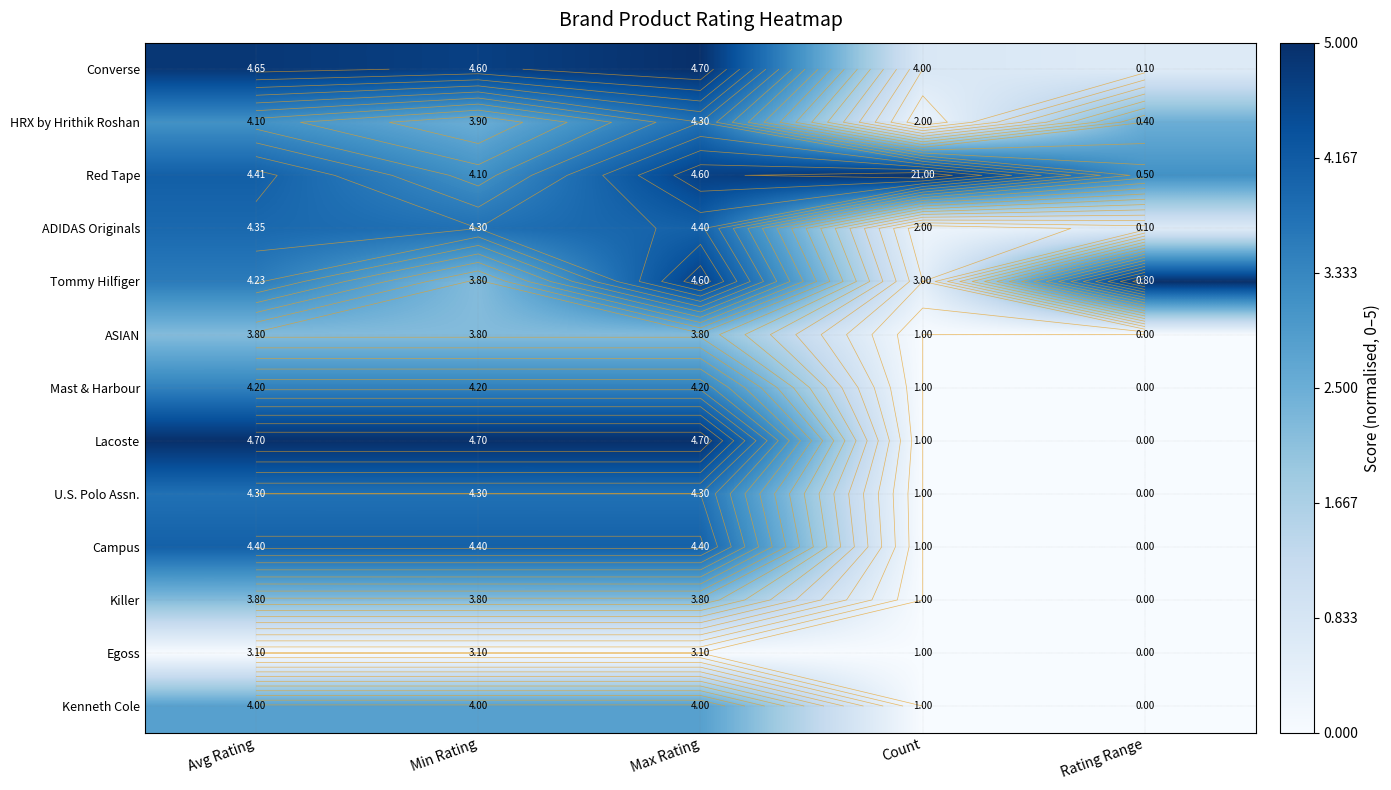

At which label does Converse first exceed 4?

Avg Rating